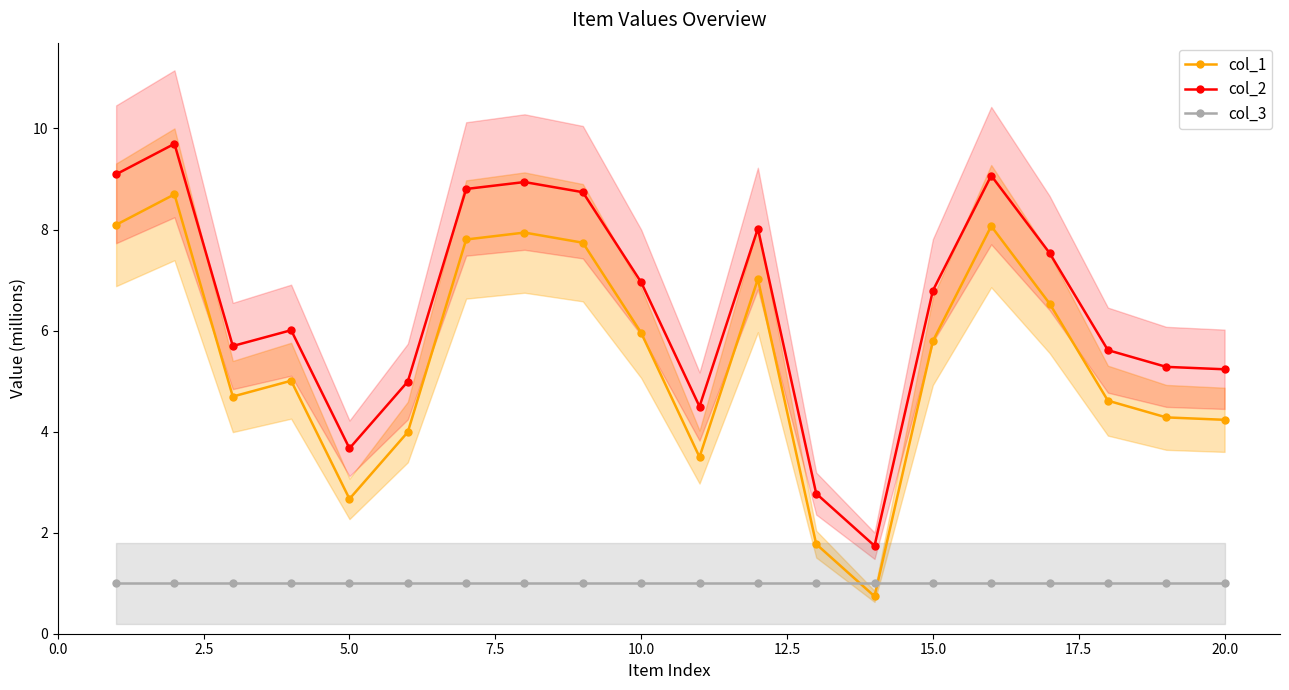

True or false: col_1 has a value of 1.7 at 10.0.

False